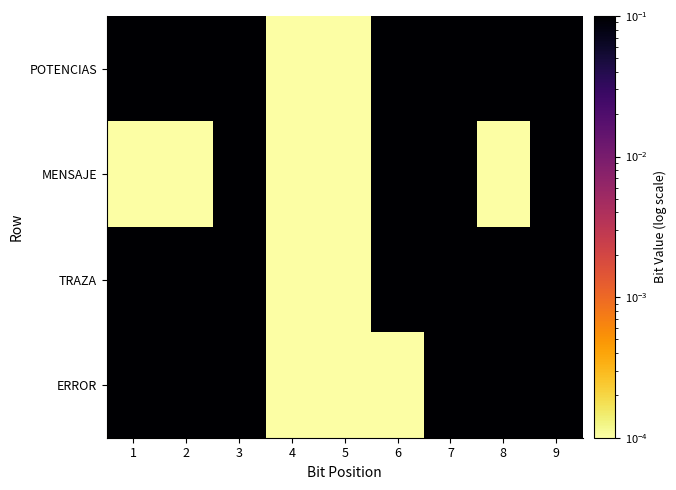

Which series has the widest spread of values?

POTENCIAS